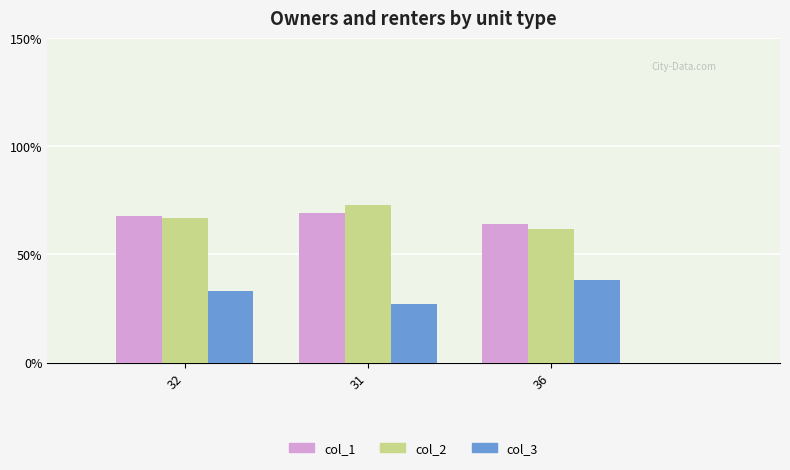

The col_3 series shows 9 at 32. True or false?

False